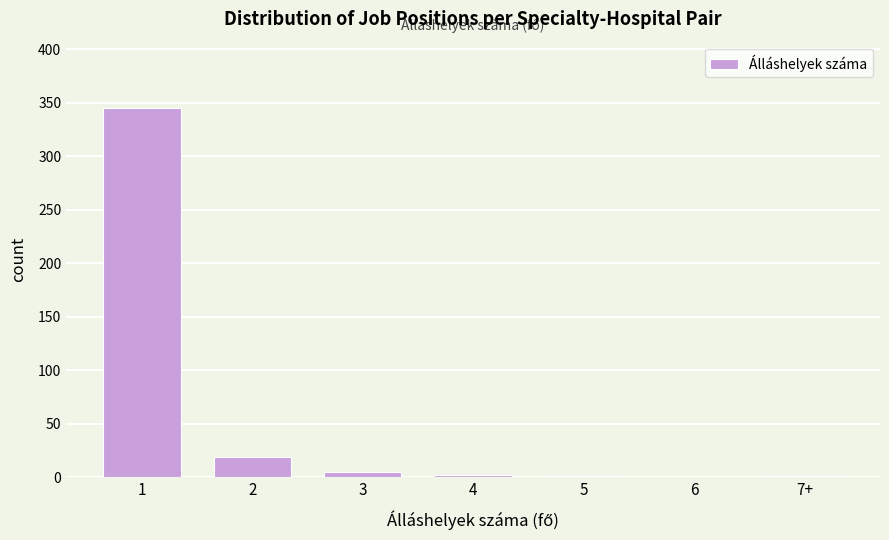

The value at 2 is 32. True or false?

False